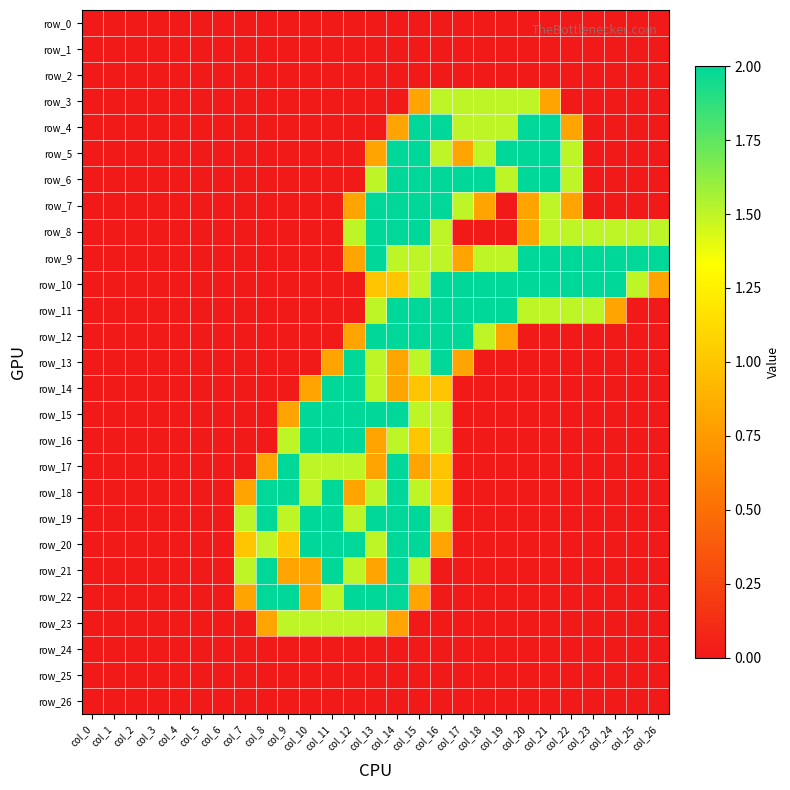

Reading right to left, extract all data points from this chart.

row_0: col_26=0.0	col_25=0.0	col_24=0.0	col_23=0.0	col_22=0.0	col_21=0.0	col_20=0.0	col_19=0.0	col_18=0.0	col_17=0.0	col_16=0.0	col_15=0.0	col_14=0.0	col_13=0.0	col_12=0.0	col_11=0.0	col_10=0.0	col_9=0.0	col_8=0.0	col_7=0.0	col_6=0.0	col_5=0.0	col_4=0.0	col_3=0.0	col_2=0.0	col_1=0.0	col_0=0.0
row_1: col_26=0.0	col_25=0.0	col_24=0.0	col_23=0.0	col_22=0.0	col_21=0.0	col_20=0.0	col_19=0.0	col_18=0.0	col_17=0.0	col_16=0.0	col_15=0.0	col_14=0.0	col_13=0.0	col_12=0.0	col_11=0.0	col_10=0.0	col_9=0.0	col_8=0.0	col_7=0.0	col_6=0.0	col_5=0.0	col_4=0.0	col_3=0.0	col_2=0.0	col_1=0.0	col_0=0.0
row_2: col_26=0.0	col_25=0.0	col_24=0.0	col_23=0.0	col_22=0.0	col_21=0.0	col_20=0.0	col_19=0.0	col_18=0.0	col_17=0.0	col_16=0.0	col_15=0.0	col_14=0.0	col_13=0.0	col_12=0.0	col_11=0.0	col_10=0.0	col_9=0.0	col_8=0.0	col_7=0.0	col_6=0.0	col_5=0.0	col_4=0.0	col_3=0.0	col_2=0.0	col_1=0.0	col_0=0.0
row_3: col_26=0.0	col_25=0.0	col_24=0.0	col_23=0.0	col_22=0.0	col_21=0.8	col_20=1.5	col_19=1.5	col_18=1.5	col_17=1.5	col_16=1.5	col_15=0.8	col_14=0.0	col_13=0.0	col_12=0.0	col_11=0.0	col_10=0.0	col_9=0.0	col_8=0.0	col_7=0.0	col_6=0.0	col_5=0.0	col_4=0.0	col_3=0.0	col_2=0.0	col_1=0.0	col_0=0.0
row_4: col_26=0.0	col_25=0.0	col_24=0.0	col_23=0.0	col_22=0.8	col_21=2.0	col_20=2.0	col_19=1.5	col_18=1.5	col_17=1.5	col_16=2.0	col_15=2.0	col_14=0.8	col_13=0.0	col_12=0.0	col_11=0.0	col_10=0.0	col_9=0.0	col_8=0.0	col_7=0.0	col_6=0.0	col_5=0.0	col_4=0.0	col_3=0.0	col_2=0.0	col_1=0.0	col_0=0.0
row_5: col_26=0.0	col_25=0.0	col_24=0.0	col_23=0.0	col_22=1.5	col_21=2.0	col_20=2.0	col_19=2.0	col_18=1.5	col_17=0.8	col_16=1.5	col_15=2.0	col_14=2.0	col_13=0.8	col_12=0.0	col_11=0.0	col_10=0.0	col_9=0.0	col_8=0.0	col_7=0.0	col_6=0.0	col_5=0.0	col_4=0.0	col_3=0.0	col_2=0.0	col_1=0.0	col_0=0.0
row_6: col_26=0.0	col_25=0.0	col_24=0.0	col_23=0.0	col_22=1.5	col_21=2.0	col_20=2.0	col_19=1.5	col_18=2.0	col_17=2.0	col_16=2.0	col_15=2.0	col_14=2.0	col_13=1.5	col_12=0.0	col_11=0.0	col_10=0.0	col_9=0.0	col_8=0.0	col_7=0.0	col_6=0.0	col_5=0.0	col_4=0.0	col_3=0.0	col_2=0.0	col_1=0.0	col_0=0.0
row_7: col_26=0.0	col_25=0.0	col_24=0.0	col_23=0.0	col_22=0.8	col_21=1.5	col_20=0.8	col_19=0.0	col_18=0.8	col_17=1.5	col_16=2.0	col_15=2.0	col_14=2.0	col_13=2.0	col_12=0.8	col_11=0.0	col_10=0.0	col_9=0.0	col_8=0.0	col_7=0.0	col_6=0.0	col_5=0.0	col_4=0.0	col_3=0.0	col_2=0.0	col_1=0.0	col_0=0.0
row_8: col_26=1.5	col_25=1.5	col_24=1.5	col_23=1.5	col_22=1.5	col_21=1.5	col_20=0.8	col_19=0.0	col_18=0.0	col_17=0.0	col_16=1.5	col_15=2.0	col_14=2.0	col_13=2.0	col_12=1.5	col_11=0.0	col_10=0.0	col_9=0.0	col_8=0.0	col_7=0.0	col_6=0.0	col_5=0.0	col_4=0.0	col_3=0.0	col_2=0.0	col_1=0.0	col_0=0.0
row_9: col_26=2.0	col_25=2.0	col_24=2.0	col_23=2.0	col_22=2.0	col_21=2.0	col_20=2.0	col_19=1.5	col_18=1.5	col_17=0.8	col_16=1.5	col_15=1.5	col_14=1.5	col_13=2.0	col_12=0.8	col_11=0.0	col_10=0.0	col_9=0.0	col_8=0.0	col_7=0.0	col_6=0.0	col_5=0.0	col_4=0.0	col_3=0.0	col_2=0.0	col_1=0.0	col_0=0.0
row_10: col_26=0.8	col_25=1.5	col_24=2.0	col_23=2.0	col_22=2.0	col_21=2.0	col_20=2.0	col_19=2.0	col_18=2.0	col_17=2.0	col_16=2.0	col_15=1.5	col_14=1.0	col_13=1.0	col_12=0.0	col_11=0.0	col_10=0.0	col_9=0.0	col_8=0.0	col_7=0.0	col_6=0.0	col_5=0.0	col_4=0.0	col_3=0.0	col_2=0.0	col_1=0.0	col_0=0.0
row_11: col_26=0.0	col_25=0.0	col_24=0.8	col_23=1.5	col_22=1.5	col_21=1.5	col_20=1.5	col_19=2.0	col_18=2.0	col_17=2.0	col_16=2.0	col_15=2.0	col_14=2.0	col_13=1.5	col_12=0.0	col_11=0.0	col_10=0.0	col_9=0.0	col_8=0.0	col_7=0.0	col_6=0.0	col_5=0.0	col_4=0.0	col_3=0.0	col_2=0.0	col_1=0.0	col_0=0.0
row_12: col_26=0.0	col_25=0.0	col_24=0.0	col_23=0.0	col_22=0.0	col_21=0.0	col_20=0.0	col_19=0.8	col_18=1.5	col_17=2.0	col_16=2.0	col_15=2.0	col_14=2.0	col_13=2.0	col_12=0.8	col_11=0.0	col_10=0.0	col_9=0.0	col_8=0.0	col_7=0.0	col_6=0.0	col_5=0.0	col_4=0.0	col_3=0.0	col_2=0.0	col_1=0.0	col_0=0.0
row_13: col_26=0.0	col_25=0.0	col_24=0.0	col_23=0.0	col_22=0.0	col_21=0.0	col_20=0.0	col_19=0.0	col_18=0.0	col_17=0.8	col_16=2.0	col_15=1.5	col_14=0.8	col_13=1.5	col_12=2.0	col_11=0.8	col_10=0.0	col_9=0.0	col_8=0.0	col_7=0.0	col_6=0.0	col_5=0.0	col_4=0.0	col_3=0.0	col_2=0.0	col_1=0.0	col_0=0.0
row_14: col_26=0.0	col_25=0.0	col_24=0.0	col_23=0.0	col_22=0.0	col_21=0.0	col_20=0.0	col_19=0.0	col_18=0.0	col_17=0.0	col_16=1.0	col_15=1.0	col_14=0.8	col_13=1.5	col_12=2.0	col_11=2.0	col_10=0.8	col_9=0.0	col_8=0.0	col_7=0.0	col_6=0.0	col_5=0.0	col_4=0.0	col_3=0.0	col_2=0.0	col_1=0.0	col_0=0.0
row_15: col_26=0.0	col_25=0.0	col_24=0.0	col_23=0.0	col_22=0.0	col_21=0.0	col_20=0.0	col_19=0.0	col_18=0.0	col_17=0.0	col_16=1.5	col_15=1.5	col_14=2.0	col_13=2.0	col_12=2.0	col_11=2.0	col_10=2.0	col_9=0.8	col_8=0.0	col_7=0.0	col_6=0.0	col_5=0.0	col_4=0.0	col_3=0.0	col_2=0.0	col_1=0.0	col_0=0.0
row_16: col_26=0.0	col_25=0.0	col_24=0.0	col_23=0.0	col_22=0.0	col_21=0.0	col_20=0.0	col_19=0.0	col_18=0.0	col_17=0.0	col_16=1.5	col_15=1.0	col_14=1.5	col_13=0.8	col_12=2.0	col_11=2.0	col_10=2.0	col_9=1.5	col_8=0.0	col_7=0.0	col_6=0.0	col_5=0.0	col_4=0.0	col_3=0.0	col_2=0.0	col_1=0.0	col_0=0.0
row_17: col_26=0.0	col_25=0.0	col_24=0.0	col_23=0.0	col_22=0.0	col_21=0.0	col_20=0.0	col_19=0.0	col_18=0.0	col_17=0.0	col_16=1.0	col_15=0.8	col_14=2.0	col_13=0.8	col_12=1.5	col_11=1.5	col_10=1.5	col_9=2.0	col_8=0.8	col_7=0.0	col_6=0.0	col_5=0.0	col_4=0.0	col_3=0.0	col_2=0.0	col_1=0.0	col_0=0.0
row_18: col_26=0.0	col_25=0.0	col_24=0.0	col_23=0.0	col_22=0.0	col_21=0.0	col_20=0.0	col_19=0.0	col_18=0.0	col_17=0.0	col_16=1.0	col_15=1.5	col_14=2.0	col_13=1.5	col_12=0.8	col_11=2.0	col_10=1.5	col_9=2.0	col_8=2.0	col_7=0.8	col_6=0.0	col_5=0.0	col_4=0.0	col_3=0.0	col_2=0.0	col_1=0.0	col_0=0.0
row_19: col_26=0.0	col_25=0.0	col_24=0.0	col_23=0.0	col_22=0.0	col_21=0.0	col_20=0.0	col_19=0.0	col_18=0.0	col_17=0.0	col_16=1.5	col_15=2.0	col_14=2.0	col_13=2.0	col_12=1.5	col_11=2.0	col_10=2.0	col_9=1.5	col_8=2.0	col_7=1.5	col_6=0.0	col_5=0.0	col_4=0.0	col_3=0.0	col_2=0.0	col_1=0.0	col_0=0.0
row_20: col_26=0.0	col_25=0.0	col_24=0.0	col_23=0.0	col_22=0.0	col_21=0.0	col_20=0.0	col_19=0.0	col_18=0.0	col_17=0.0	col_16=0.8	col_15=2.0	col_14=2.0	col_13=1.5	col_12=2.0	col_11=2.0	col_10=2.0	col_9=1.0	col_8=1.5	col_7=1.0	col_6=0.0	col_5=0.0	col_4=0.0	col_3=0.0	col_2=0.0	col_1=0.0	col_0=0.0
row_21: col_26=0.0	col_25=0.0	col_24=0.0	col_23=0.0	col_22=0.0	col_21=0.0	col_20=0.0	col_19=0.0	col_18=0.0	col_17=0.0	col_16=0.0	col_15=1.5	col_14=2.0	col_13=0.8	col_12=1.5	col_11=2.0	col_10=0.8	col_9=0.8	col_8=2.0	col_7=1.5	col_6=0.0	col_5=0.0	col_4=0.0	col_3=0.0	col_2=0.0	col_1=0.0	col_0=0.0
row_22: col_26=0.0	col_25=0.0	col_24=0.0	col_23=0.0	col_22=0.0	col_21=0.0	col_20=0.0	col_19=0.0	col_18=0.0	col_17=0.0	col_16=0.0	col_15=0.8	col_14=2.0	col_13=2.0	col_12=2.0	col_11=1.5	col_10=0.8	col_9=2.0	col_8=2.0	col_7=0.8	col_6=0.0	col_5=0.0	col_4=0.0	col_3=0.0	col_2=0.0	col_1=0.0	col_0=0.0
row_23: col_26=0.0	col_25=0.0	col_24=0.0	col_23=0.0	col_22=0.0	col_21=0.0	col_20=0.0	col_19=0.0	col_18=0.0	col_17=0.0	col_16=0.0	col_15=0.0	col_14=0.8	col_13=1.5	col_12=1.5	col_11=1.5	col_10=1.5	col_9=1.5	col_8=0.8	col_7=0.0	col_6=0.0	col_5=0.0	col_4=0.0	col_3=0.0	col_2=0.0	col_1=0.0	col_0=0.0
row_24: col_26=0.0	col_25=0.0	col_24=0.0	col_23=0.0	col_22=0.0	col_21=0.0	col_20=0.0	col_19=0.0	col_18=0.0	col_17=0.0	col_16=0.0	col_15=0.0	col_14=0.0	col_13=0.0	col_12=0.0	col_11=0.0	col_10=0.0	col_9=0.0	col_8=0.0	col_7=0.0	col_6=0.0	col_5=0.0	col_4=0.0	col_3=0.0	col_2=0.0	col_1=0.0	col_0=0.0
row_25: col_26=0.0	col_25=0.0	col_24=0.0	col_23=0.0	col_22=0.0	col_21=0.0	col_20=0.0	col_19=0.0	col_18=0.0	col_17=0.0	col_16=0.0	col_15=0.0	col_14=0.0	col_13=0.0	col_12=0.0	col_11=0.0	col_10=0.0	col_9=0.0	col_8=0.0	col_7=0.0	col_6=0.0	col_5=0.0	col_4=0.0	col_3=0.0	col_2=0.0	col_1=0.0	col_0=0.0
row_26: col_26=0.0	col_25=0.0	col_24=0.0	col_23=0.0	col_22=0.0	col_21=0.0	col_20=0.0	col_19=0.0	col_18=0.0	col_17=0.0	col_16=0.0	col_15=0.0	col_14=0.0	col_13=0.0	col_12=0.0	col_11=0.0	col_10=0.0	col_9=0.0	col_8=0.0	col_7=0.0	col_6=0.0	col_5=0.0	col_4=0.0	col_3=0.0	col_2=0.0	col_1=0.0	col_0=0.0